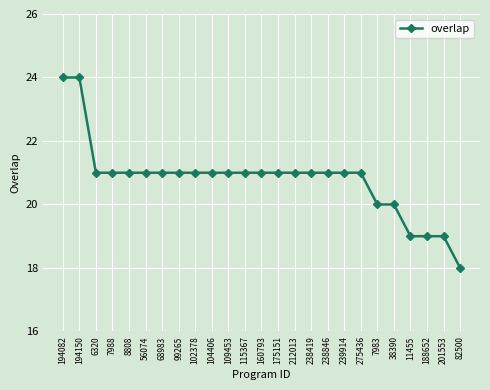

The chart shows a value of 37 at 275436. True or false?

False